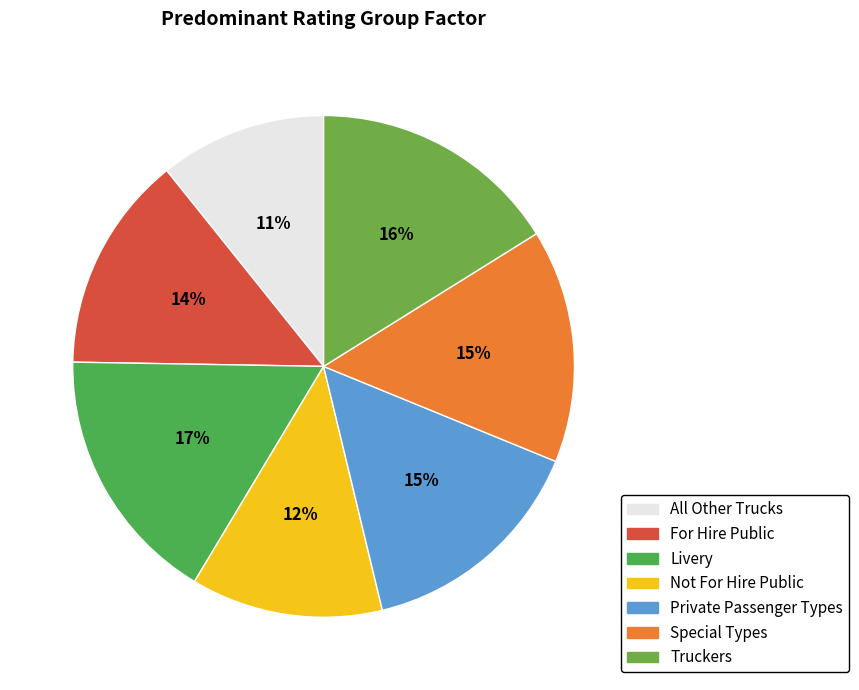

Approximately how many times larger is the value at Special Types compared to Private Passenger Types?

1.0